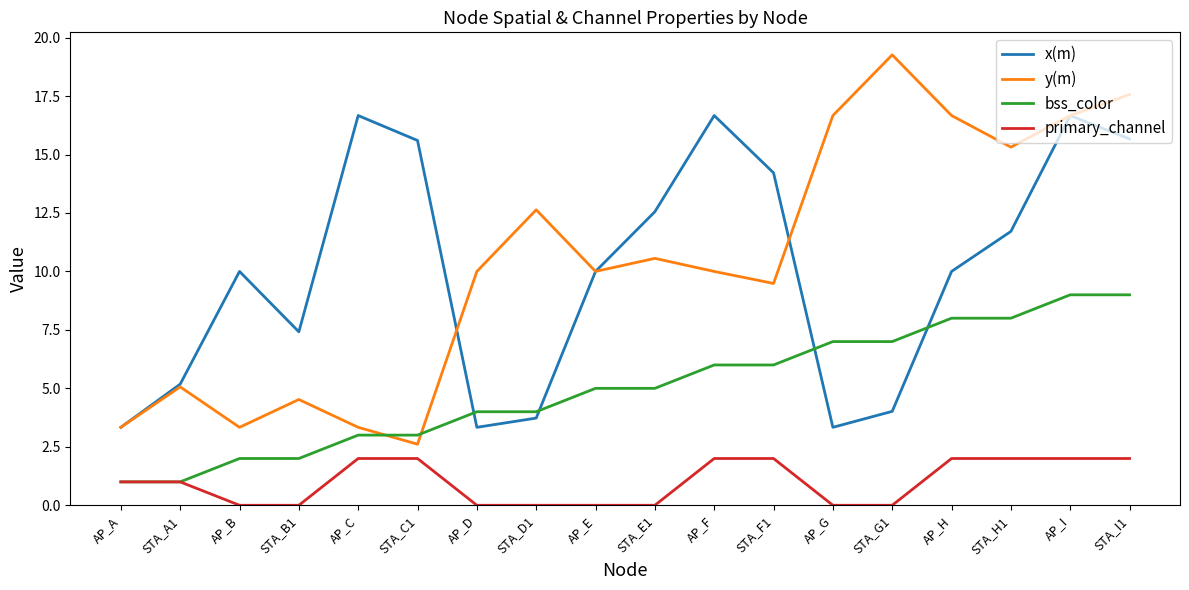

What is the difference between the x(m) values at STA_B1 and AP_B?

2.6